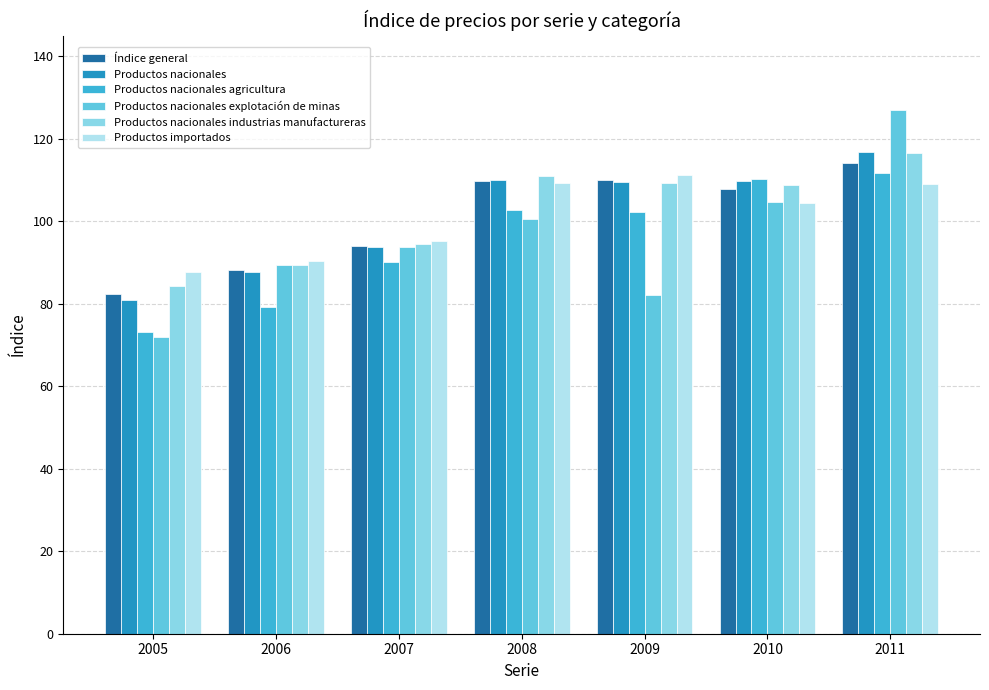

Between 2007 and 2010, which series saw the biggest shift?

Productos nacionales agricultura